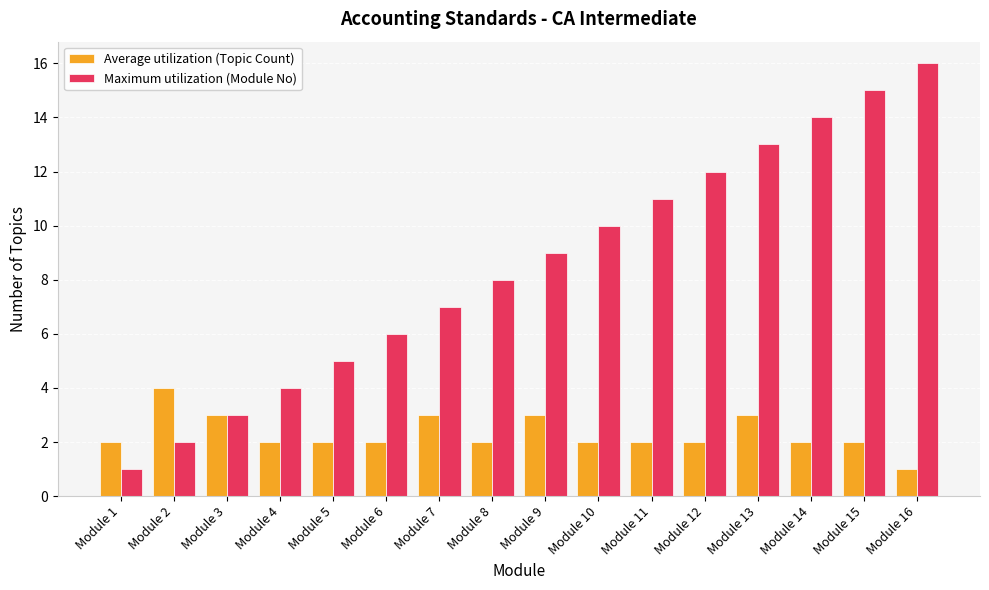

Which series has the largest total across all categories?

Maximum utilization (Module No)